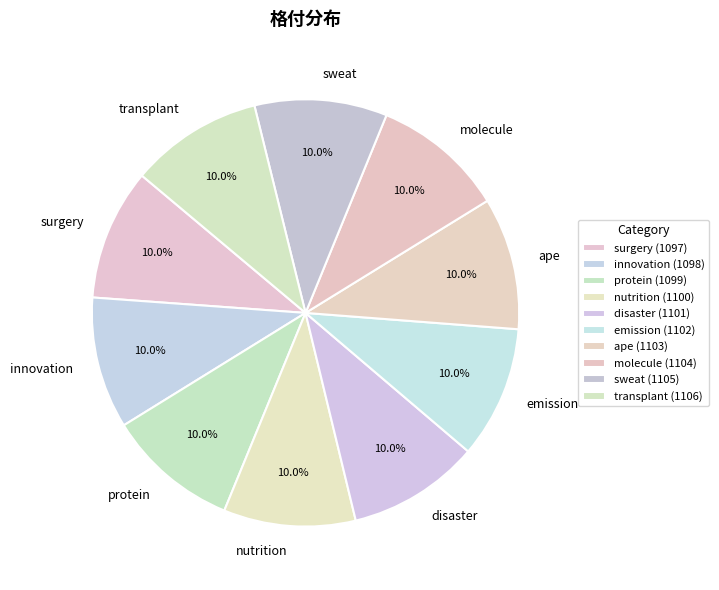

What percentage is the transplant slice, to the nearest percent?

10%